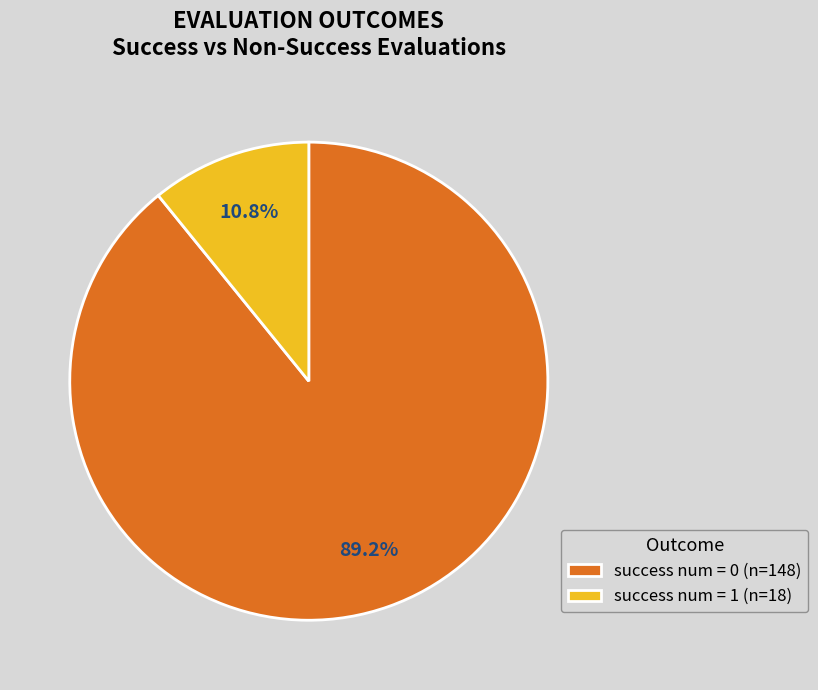

Between success num = 0 and success num = 1, which is larger?

success num = 0